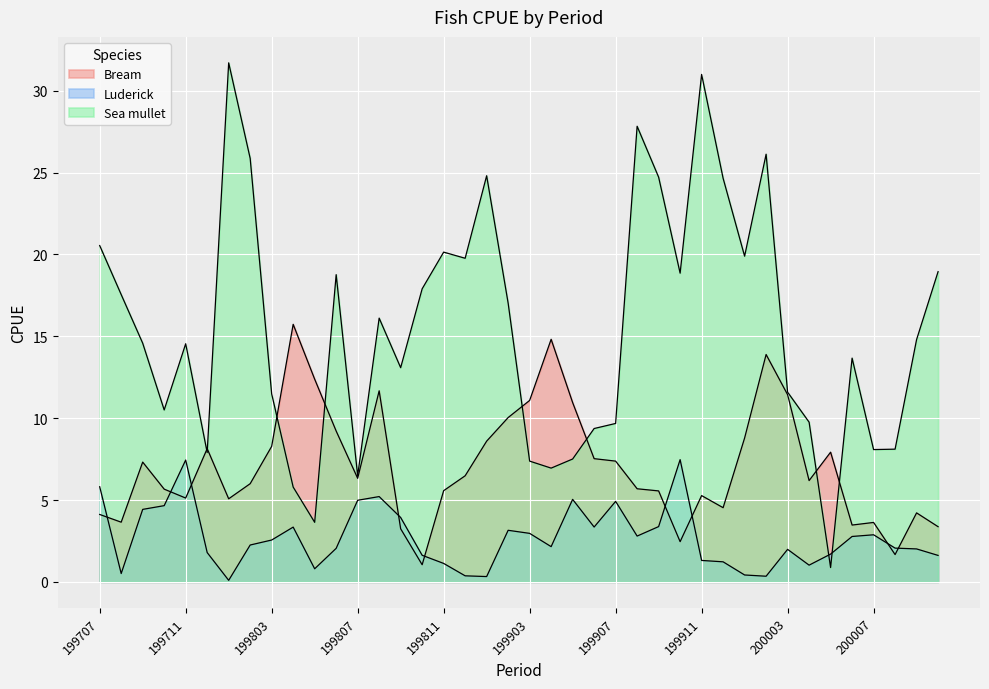

At which category is the sum across all series the highest?

200002